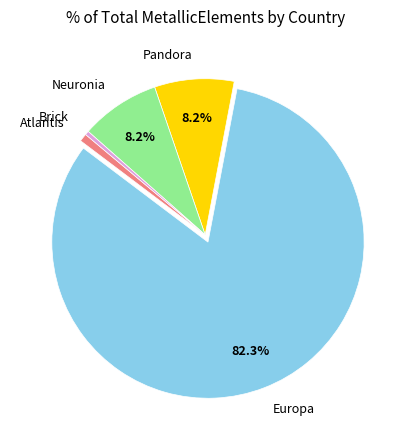

True or false: Europa accounts for 82% of the total.

True